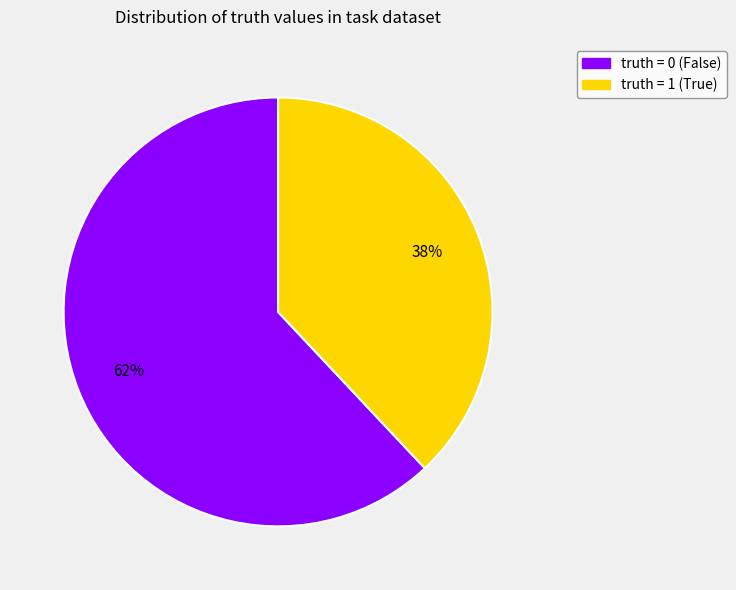

True or false: truth = 1 accounts for 32% of the total.

False